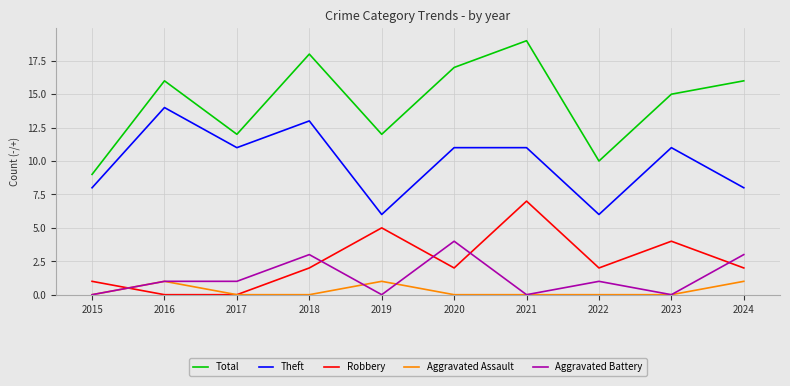

The Total series shows 12 at 2019. True or false?

True